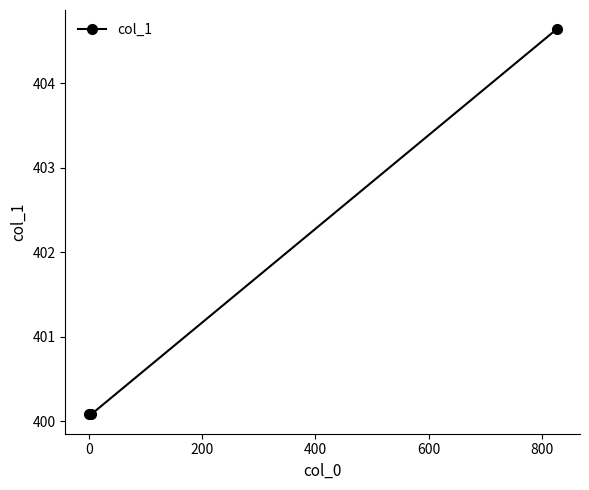

What is the minimum value shown in the chart?

400.1